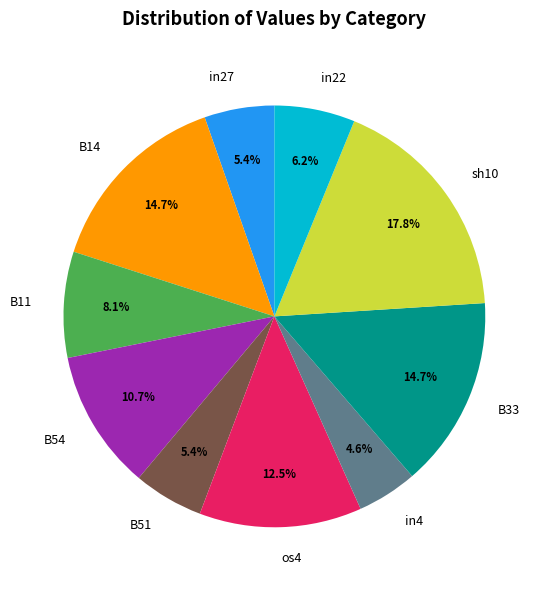

How many segments does this pie chart have?

10